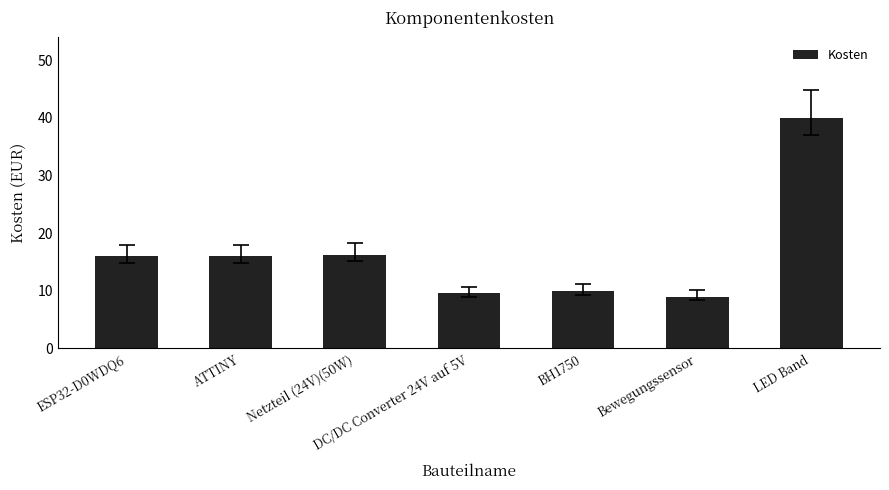

Which has a higher value, Netzteil (24V)(50W) or DC/DC Converter 24V auf 5V?

Netzteil (24V)(50W)